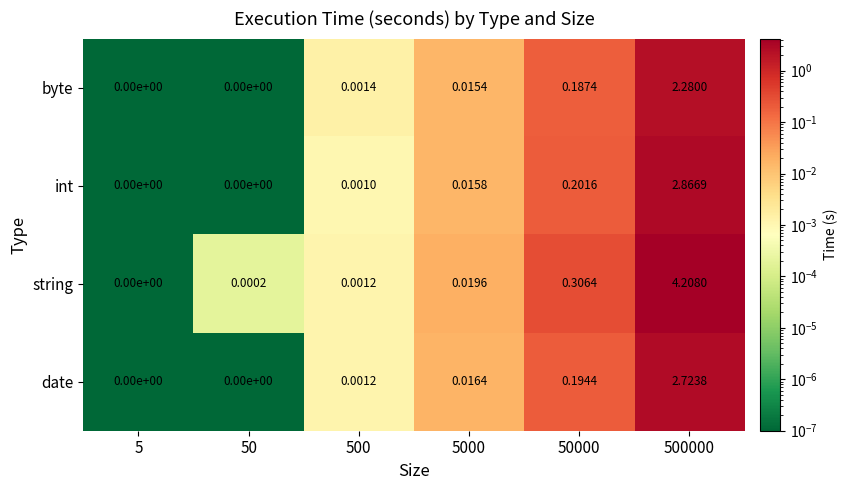

Which series has the widest spread of values?

string